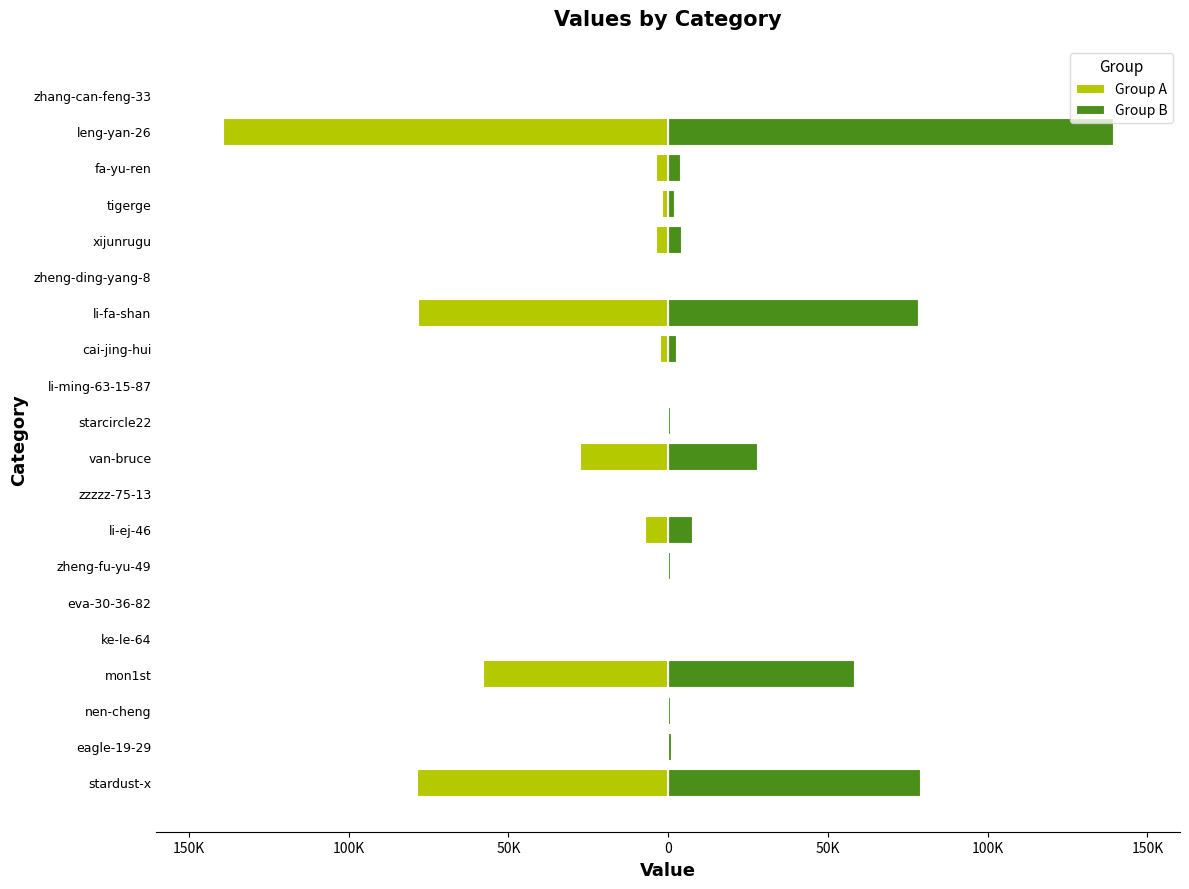

What is the value of the Group A bar at the 10th from the left?

-27650